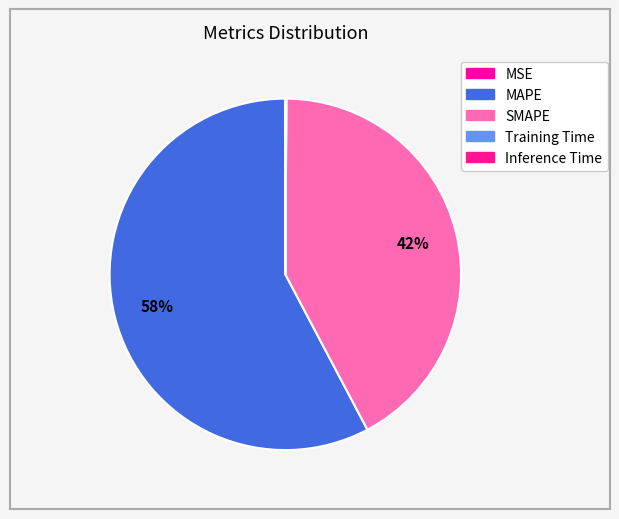

To the nearest percent, what is the difference between the SMAPE and Training Time slice percentages?

42%